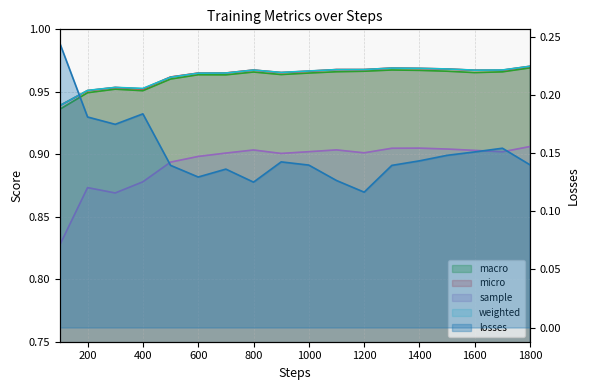

True or false: weighted and sample intersect in this chart.

False